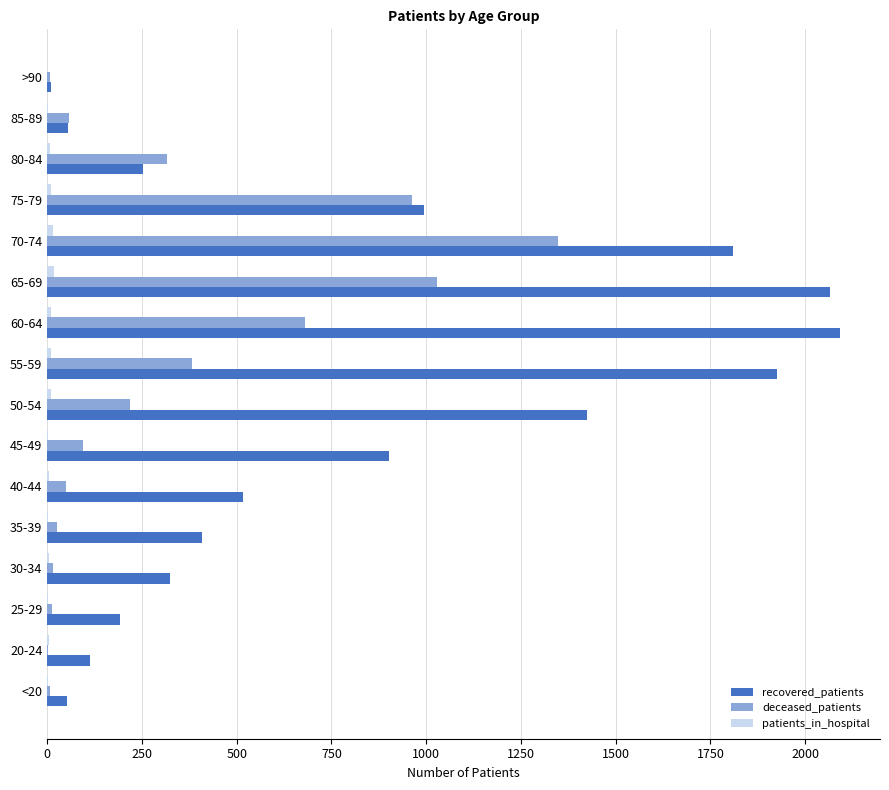

At which category is the sum across all series the highest?

70-74